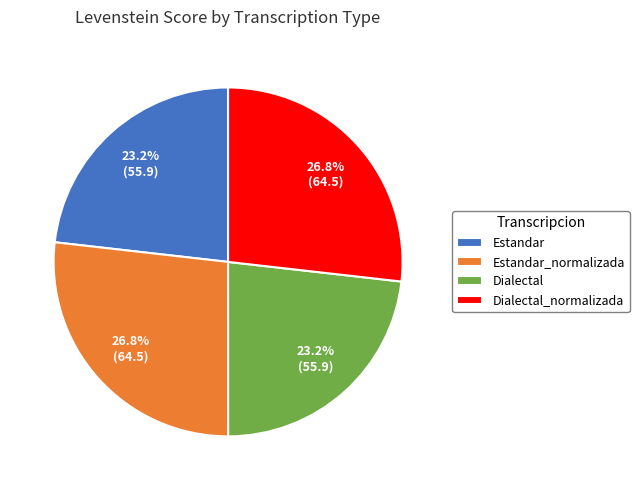

True or false: Estandar accounts for 23% of the total.

True